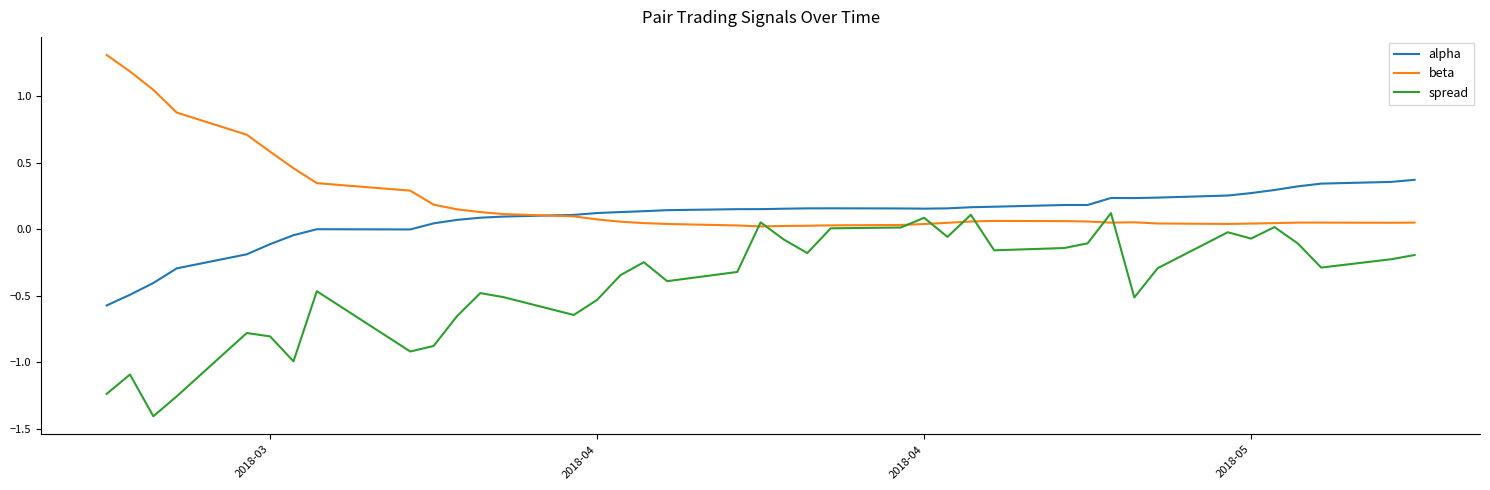

True or false: alpha and spread cross at least once.

False